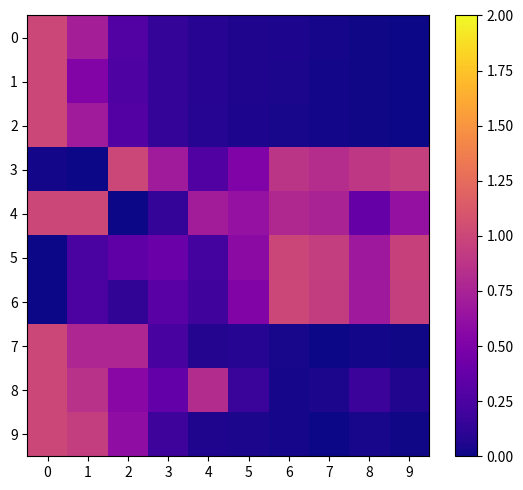

Reading left to right, transcribe all the data shown in this chart.

0: 0=1.0	1=0.7	2=0.3	3=0.1	4=0.1	5=0.1	6=0.0	7=0.0	8=0.0	9=0.0
1: 0=1.0	1=0.5	2=0.3	3=0.1	4=0.1	5=0.1	6=0.0	7=0.0	8=0.0	9=0.0
2: 0=1.0	1=0.7	2=0.3	3=0.1	4=0.1	5=0.1	6=0.0	7=0.0	8=0.0	9=0.0
3: 0=0.0	1=0.0	2=1.0	3=0.7	4=0.3	5=0.5	6=0.9	7=0.8	8=0.9	9=1.0
4: 0=1.0	1=1.0	2=0.0	3=0.1	4=0.7	5=0.6	6=0.8	7=0.8	8=0.4	9=0.6
5: 0=0.0	1=0.2	2=0.3	3=0.4	4=0.2	5=0.6	6=1.0	7=0.9	8=0.7	9=1.0
6: 0=0.0	1=0.3	2=0.1	3=0.3	4=0.2	5=0.5	6=1.0	7=0.9	8=0.7	9=0.9
7: 0=1.0	1=0.8	2=0.8	3=0.2	4=0.1	5=0.1	6=0.0	7=0.0	8=0.0	9=0.0
8: 0=1.0	1=0.9	2=0.6	3=0.4	4=0.8	5=0.2	6=0.0	7=0.0	8=0.2	9=0.1
9: 0=1.0	1=0.9	2=0.6	3=0.2	4=0.1	5=0.0	6=0.0	7=0.0	8=0.0	9=0.0